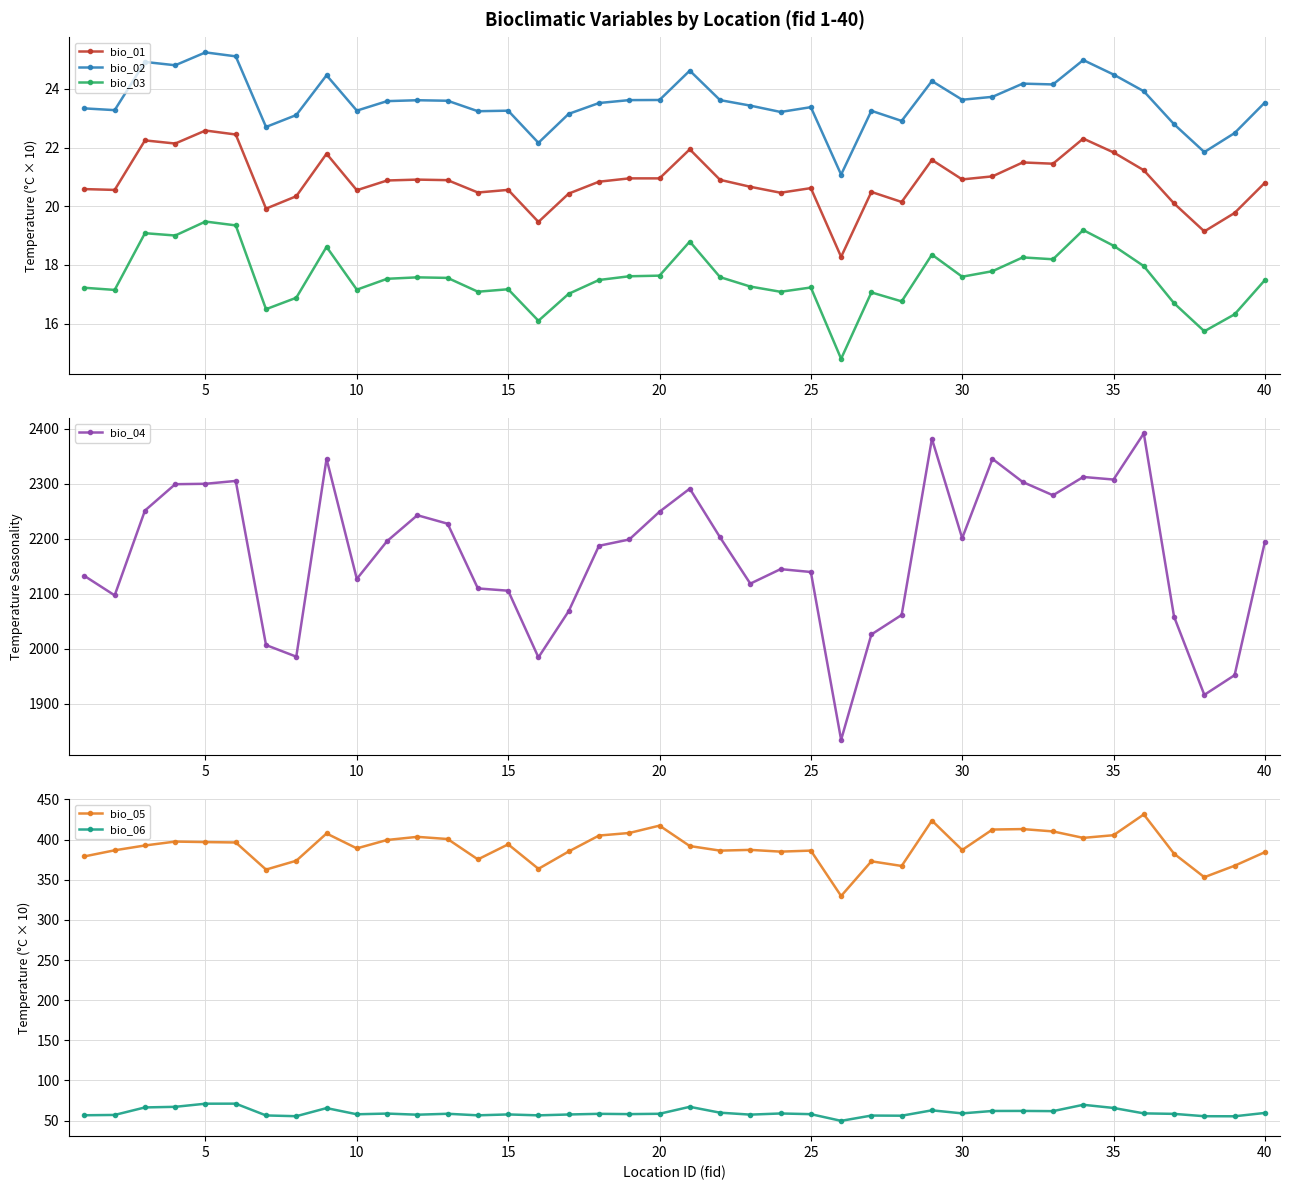

What is the difference between the second highest and second lowest values in the bio_06 series?

15.7